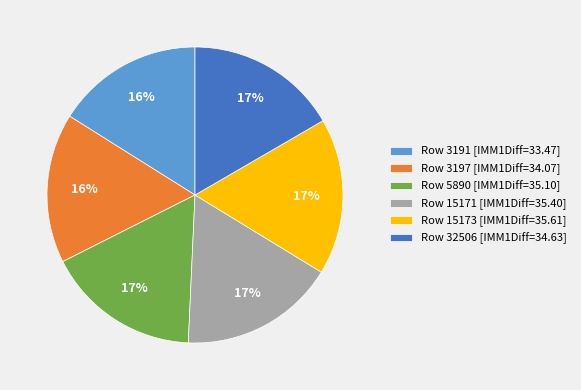

Is there a majority slice in this chart?

No